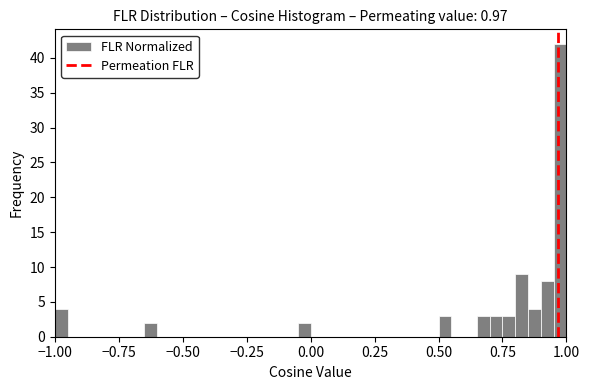

Read against the x-axis, roughly where is the centre of the tallest bar?

1.00